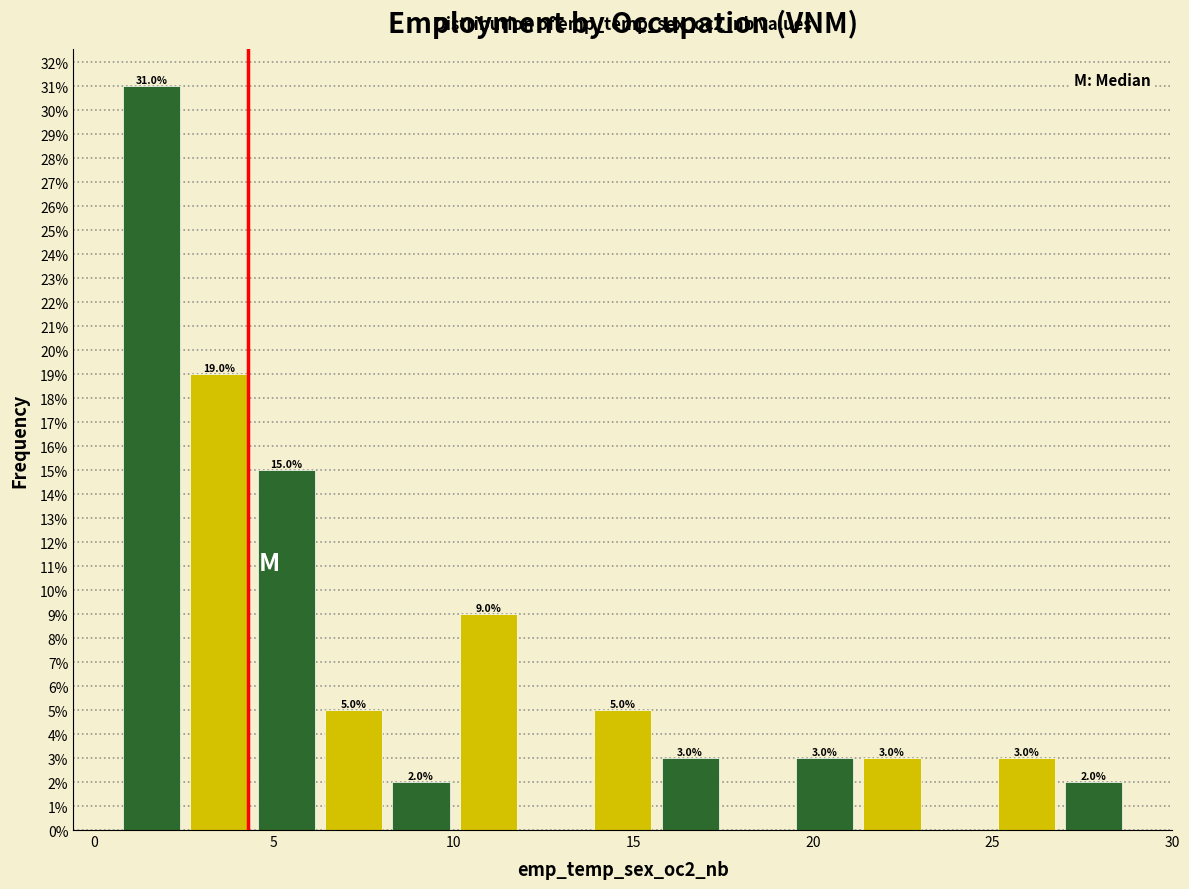

Read against the x-axis, roughly where is the centre of the tallest bar?

1.5